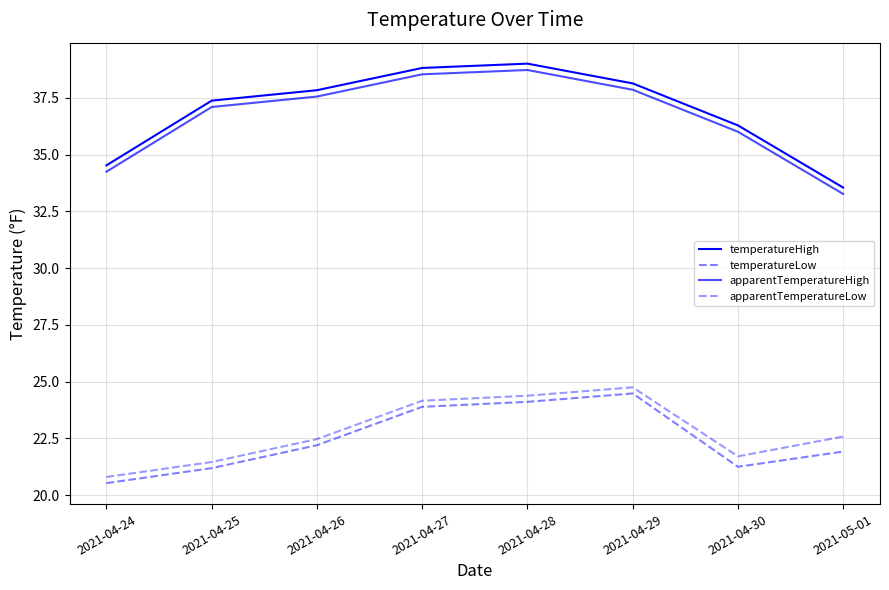

What is the difference between the maximum and minimum values in the temperatureLow series?

3.9